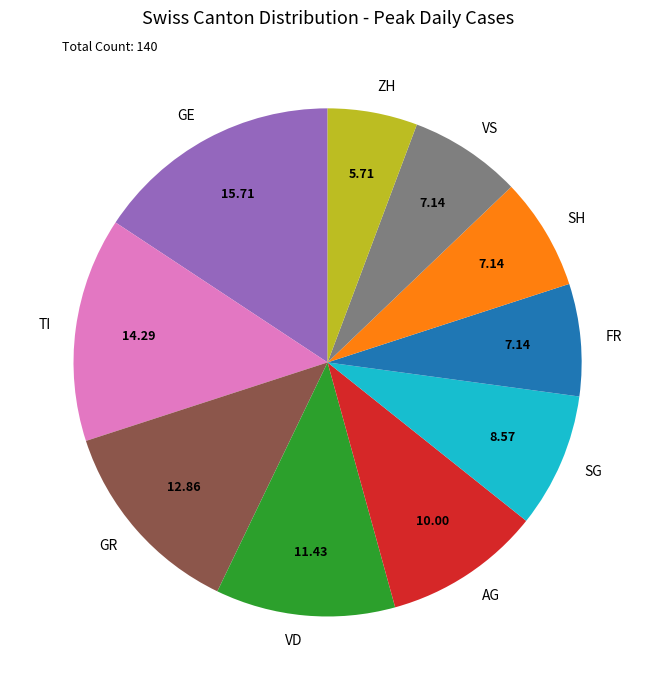

What is the ratio of the value at VD to the value at SH?

1.6